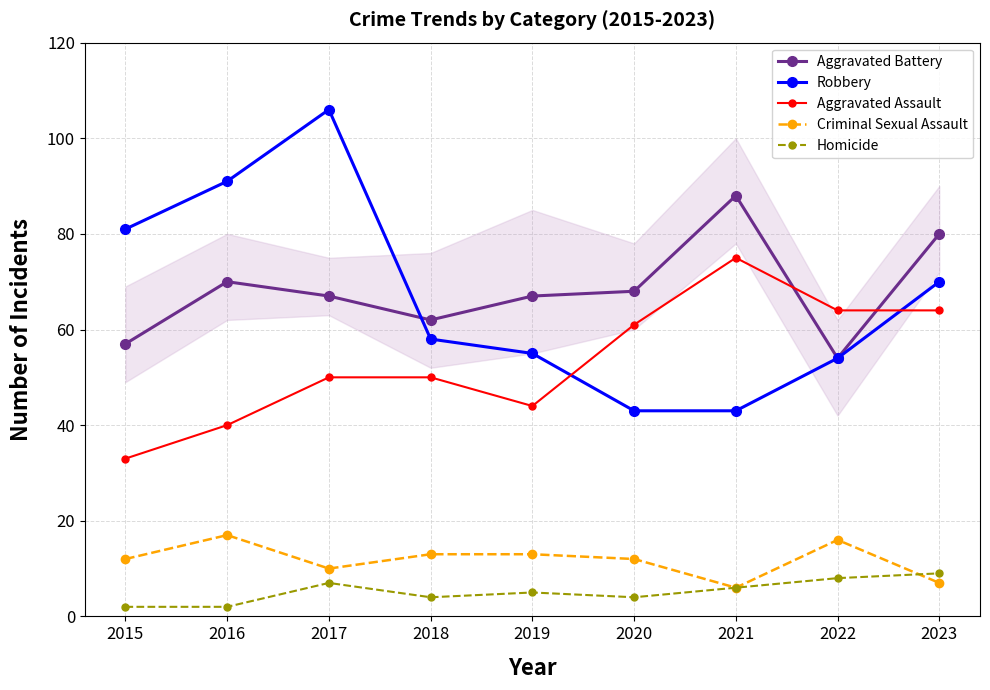

True or false: Robbery has more than 0 points higher than both neighbors.

True